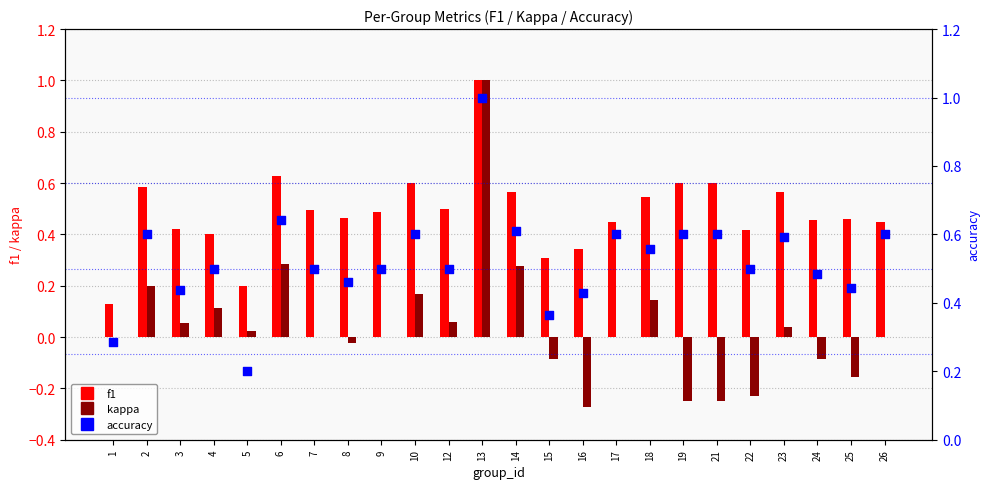

Which series has the largest total across all categories?

accuracy